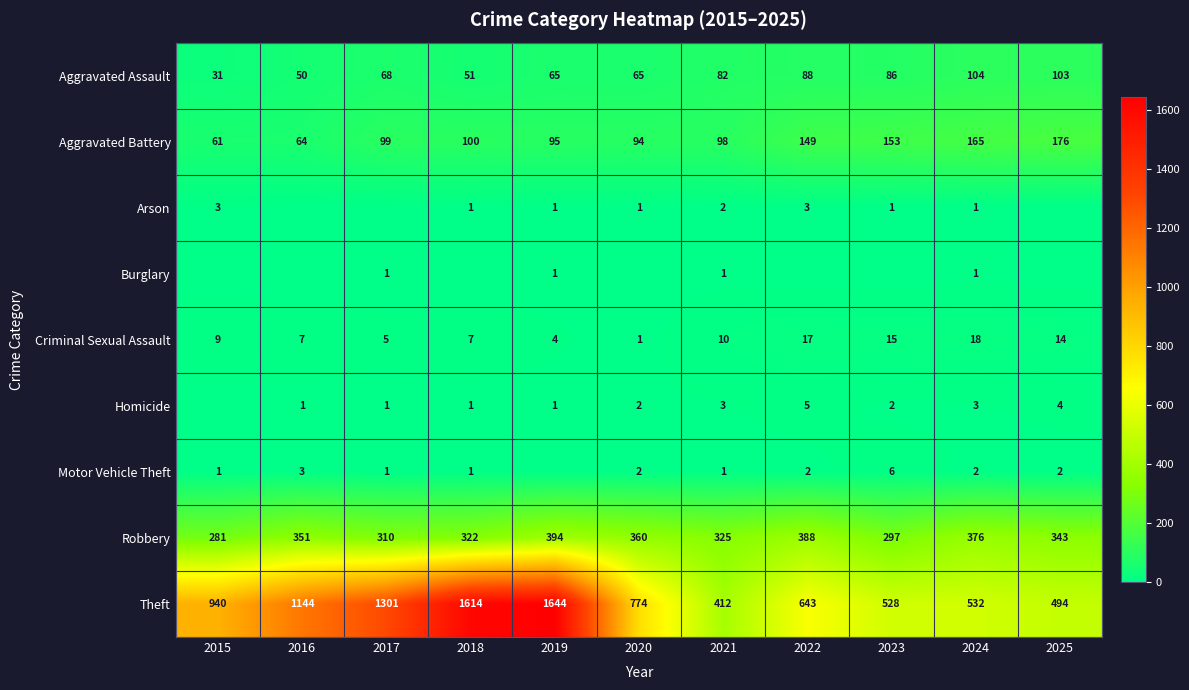

At which category is the sum across all series the highest?

2019